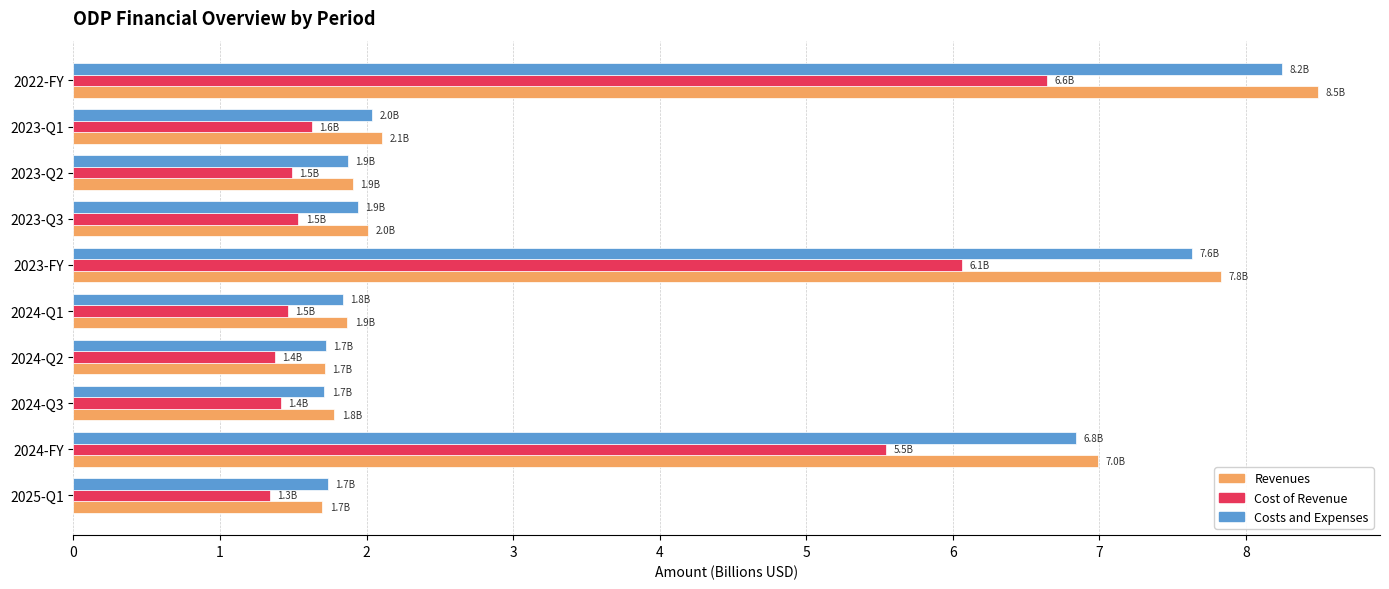

List the series in order of their peak value, highest first.

Revenues, Costs and Expenses, Cost of Revenue